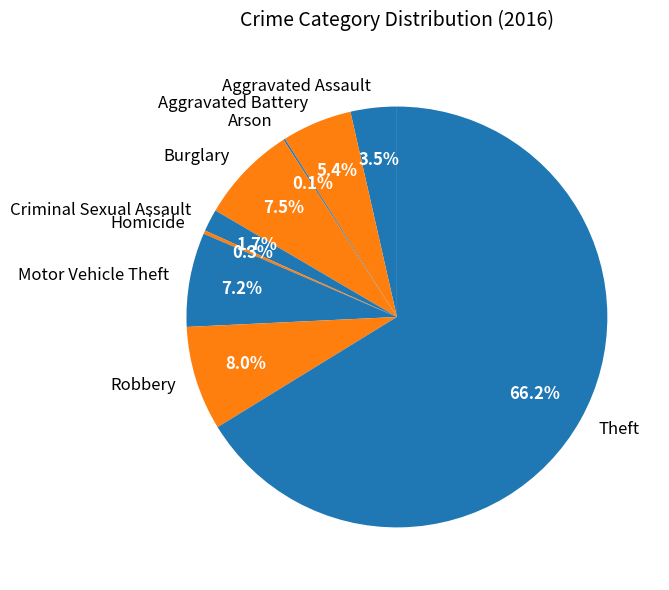

What is the largest slice in the pie chart?

Theft